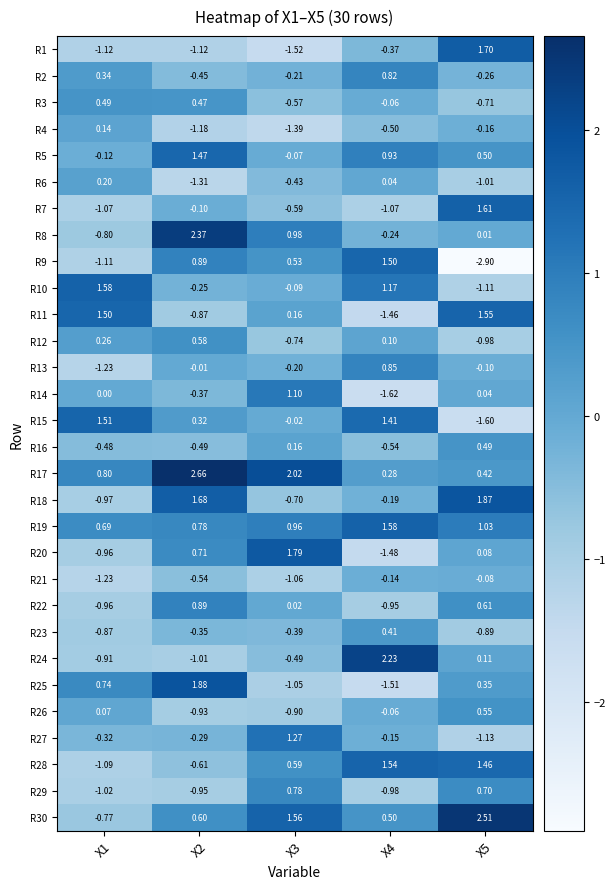

Is the value of R20 at X5 greater than the value of R9 at X3?

No